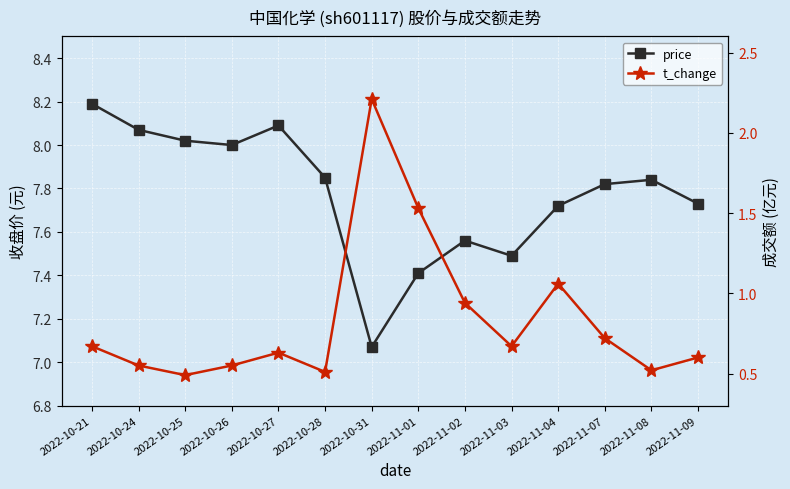

Where is the first local maximum for price?

2022-10-27